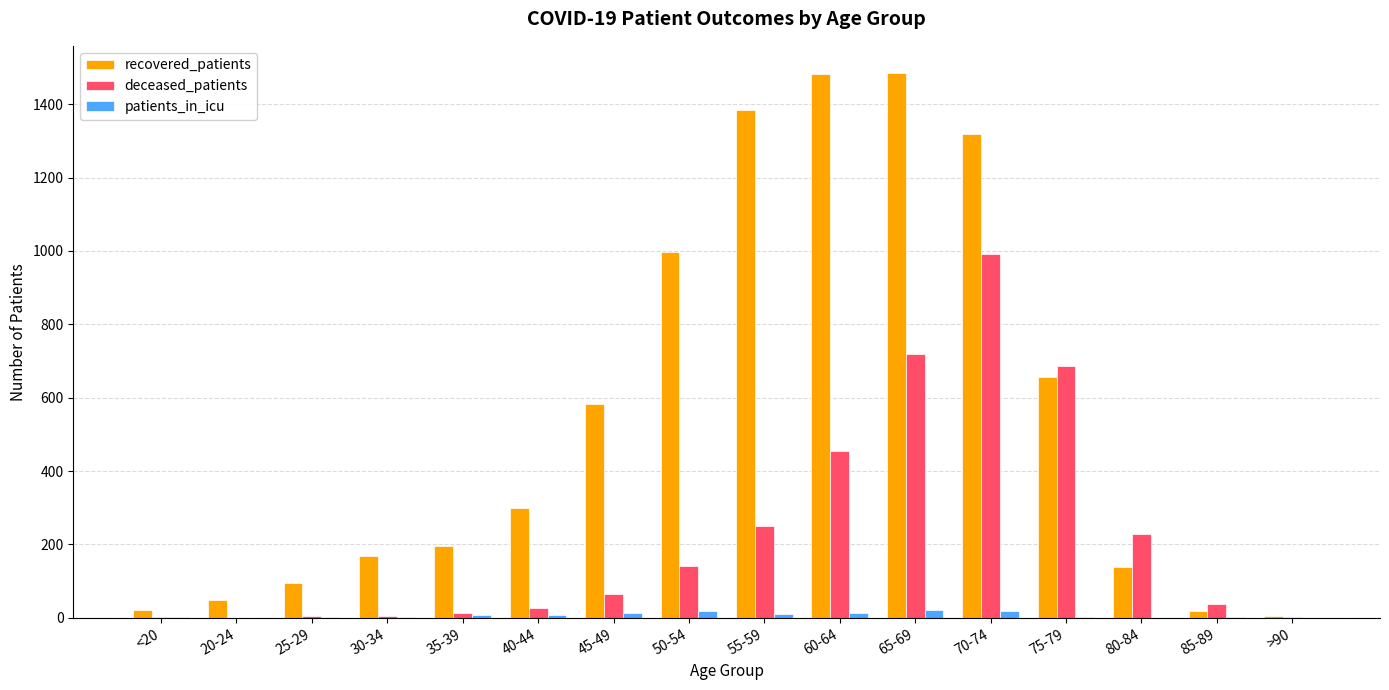

At which label does deceased_patients reach its peak?

70-74